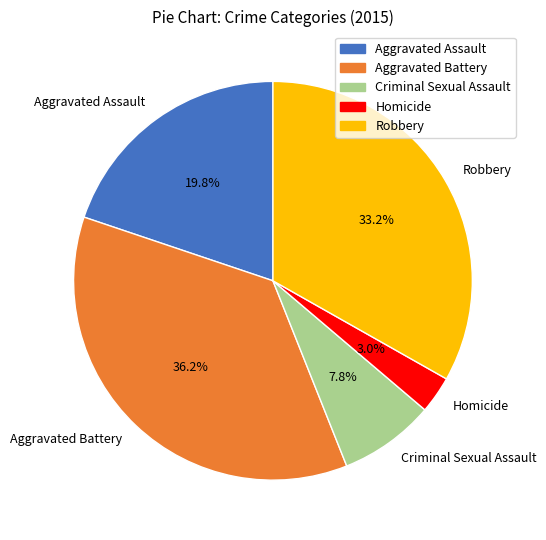

Does any single category account for the majority?

No